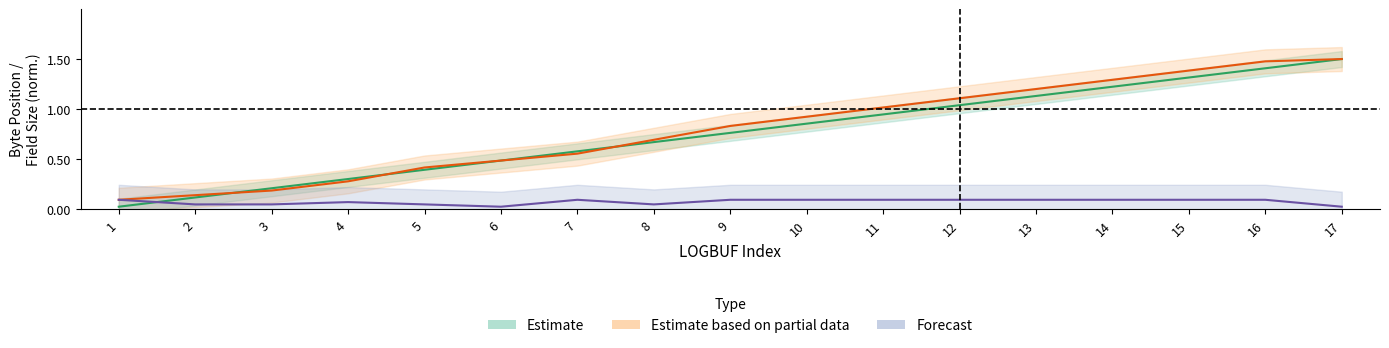

Reading left to right, what are all the values shown in this chart?

Start: 0.0	0.1	0.2	0.3	0.4	0.5	0.6	0.7	0.8	0.9	0.9	1.0	1.1	1.2	1.3	1.4	1.5
End: 0.1	0.1	0.2	0.3	0.4	0.5	0.6	0.7	0.8	0.9	1.0	1.1	1.2	1.3	1.4	1.5	1.5
Size: 0.1	0.0	0.0	0.1	0.0	0.0	0.1	0.0	0.1	0.1	0.1	0.1	0.1	0.1	0.1	0.1	0.0